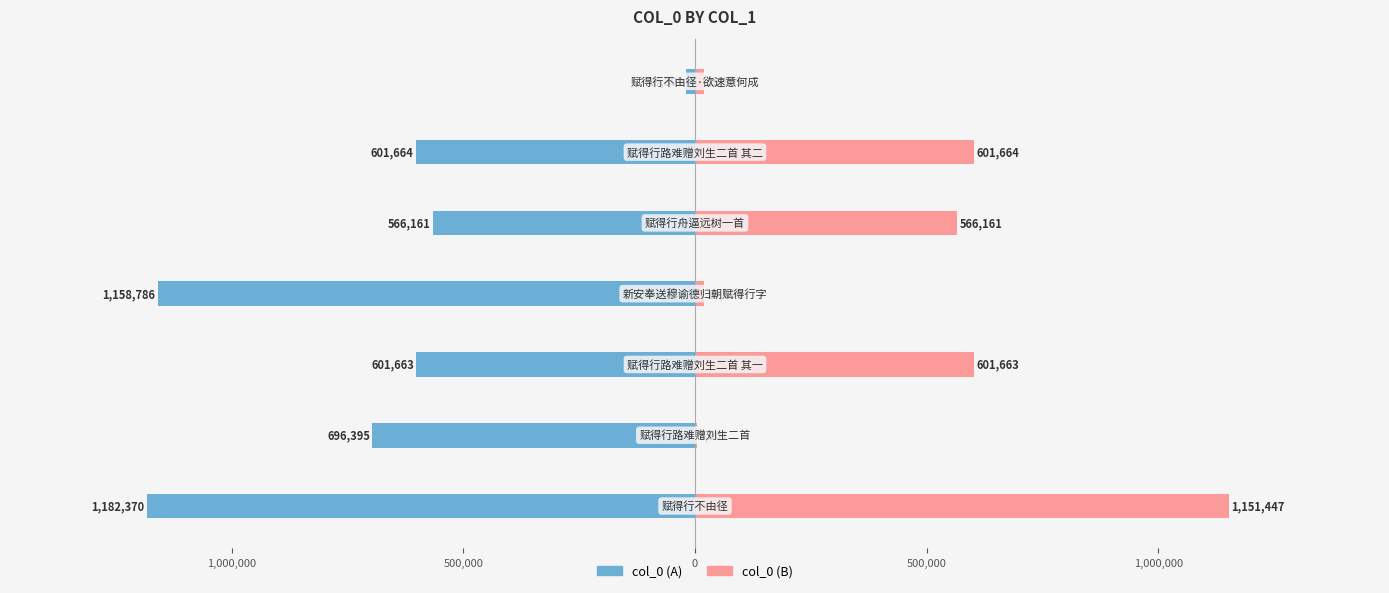

Which series changed the most between 0 and 1,500,000?

col_0 (A)